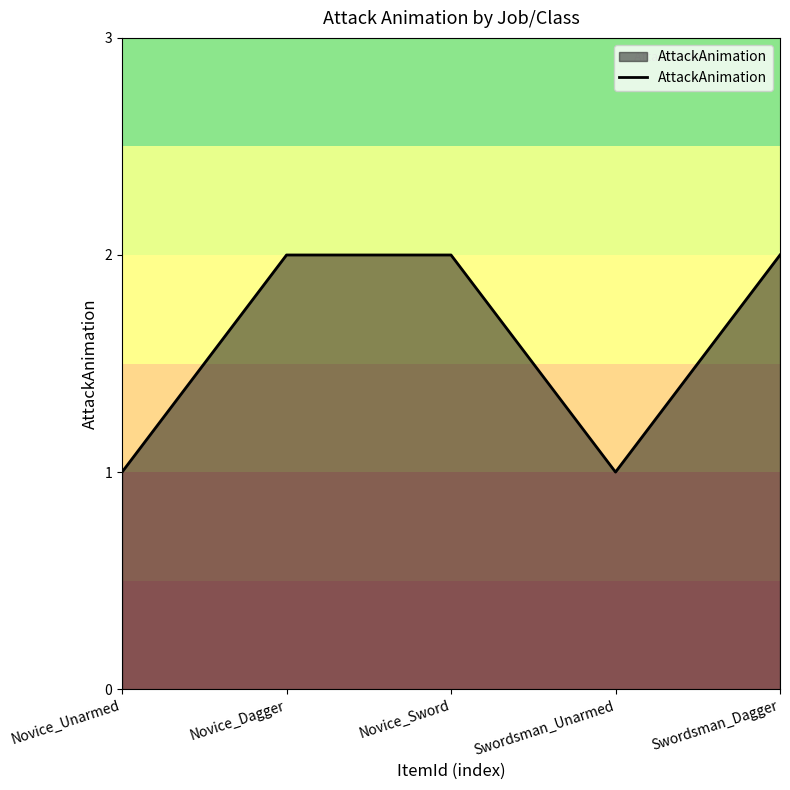

The value at Swordsman_Dagger is 1. True or false?

False